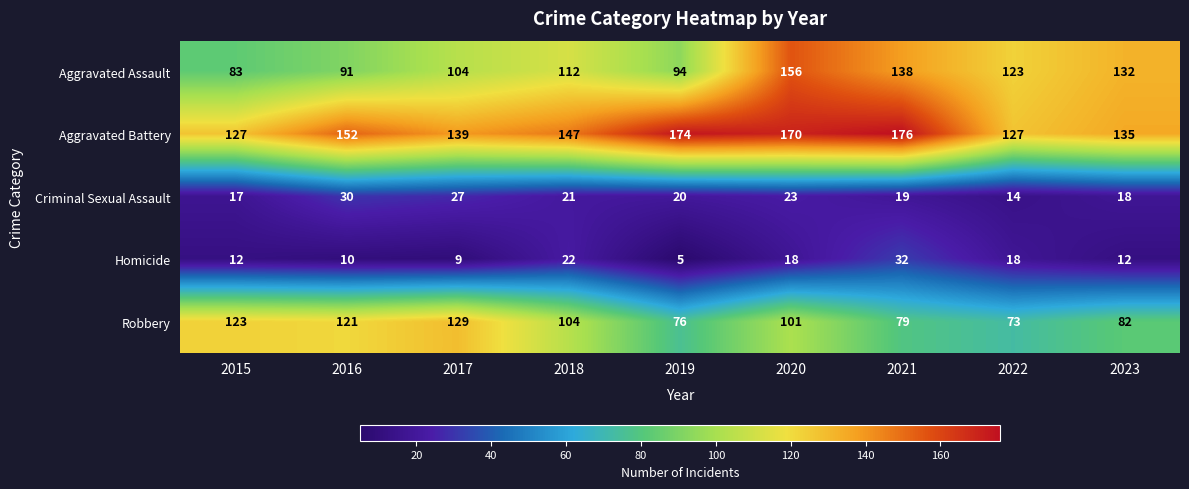

At 2020, list the series in order from smallest to largest.

Homicide, Criminal Sexual Assault, Robbery, Aggravated Assault, Aggravated Battery